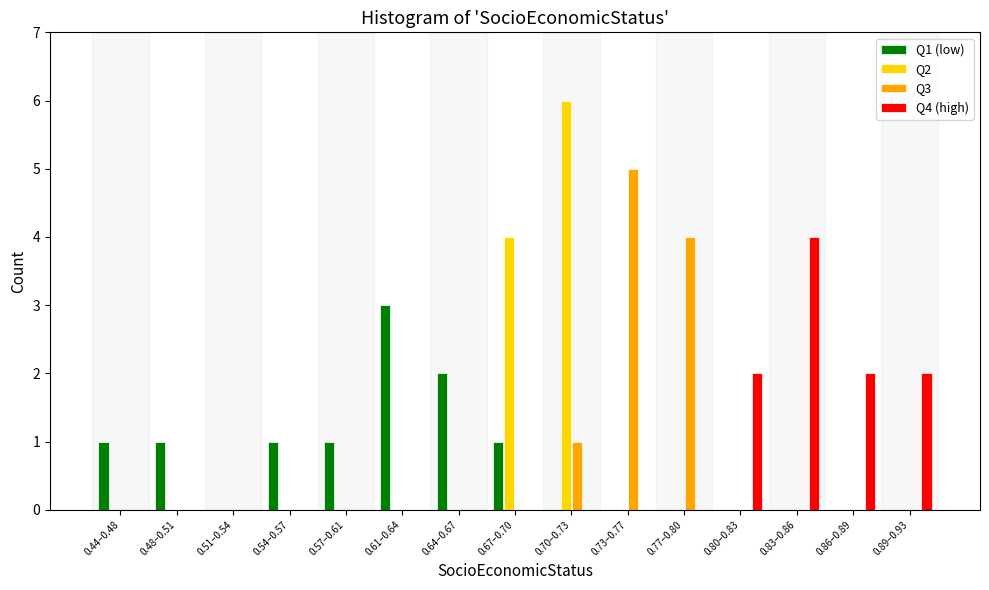

What is the maximum value shown in the chart?

6